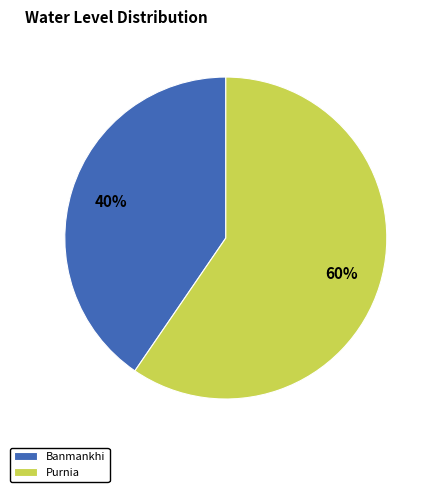

How many slices are in this pie chart?

2